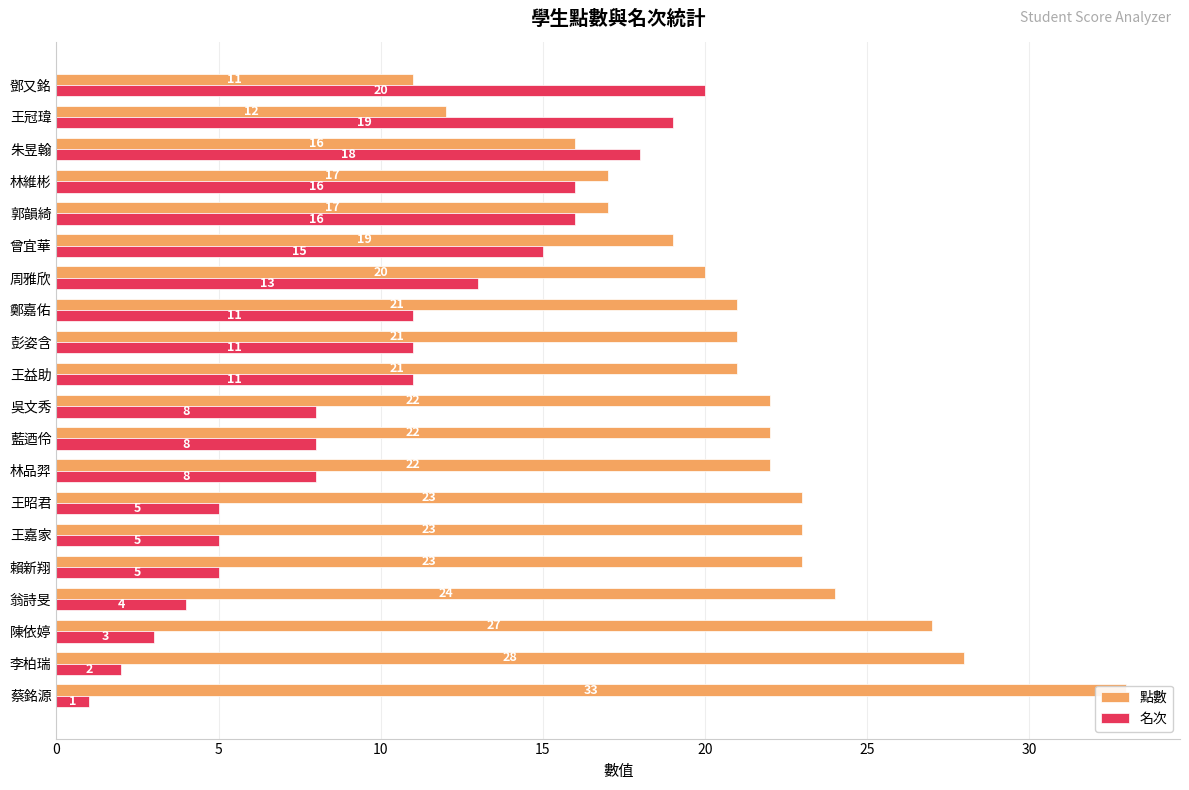

Reading right to left, extract all data points from this chart.

點數: 11	12	16	17	17	19	20	21	21	21	22	22	22	23	23	23	24	27	28	33
名次: 20	19	18	16	16	15	13	11	11	11	8	8	8	5	5	5	4	3	2	1